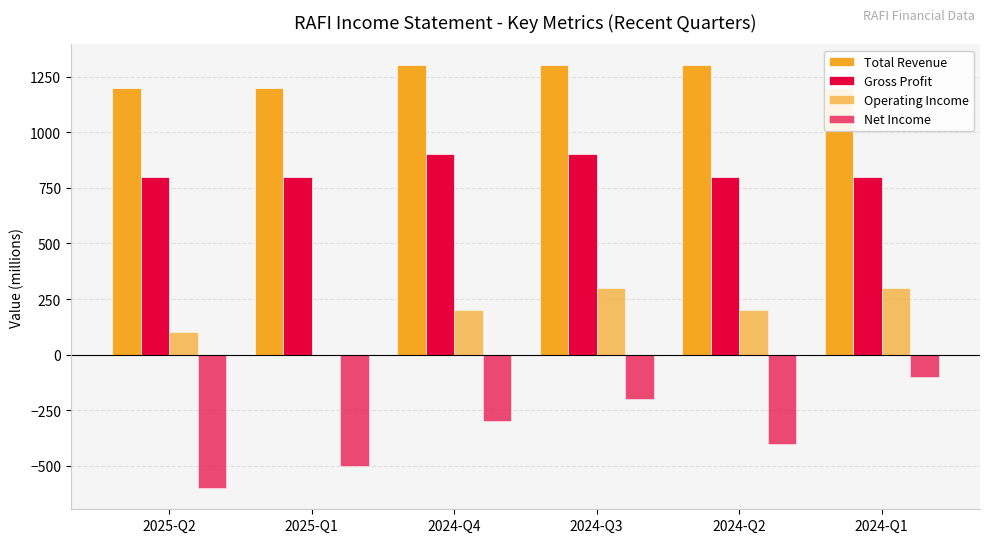

What is the spread (max minus min) of values at 2025-Q1?

1700